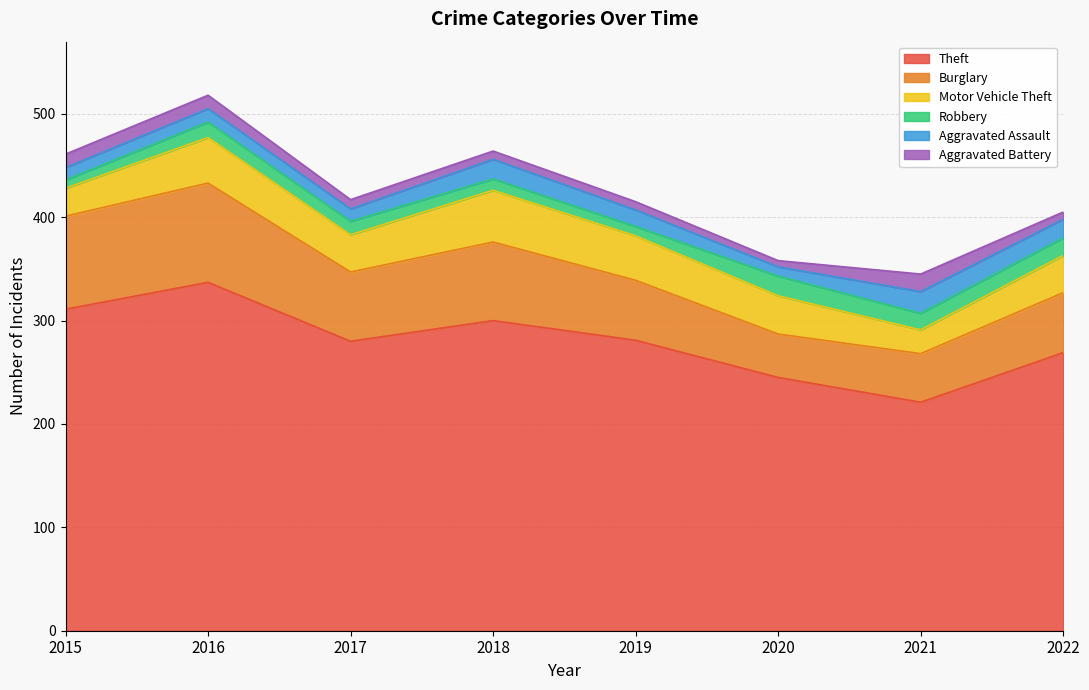

Which category has the lowest value in the Robbery series?

2015